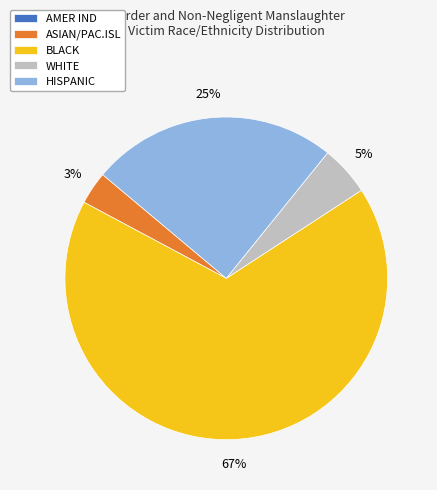

What is the largest slice in the pie chart?

BLACK